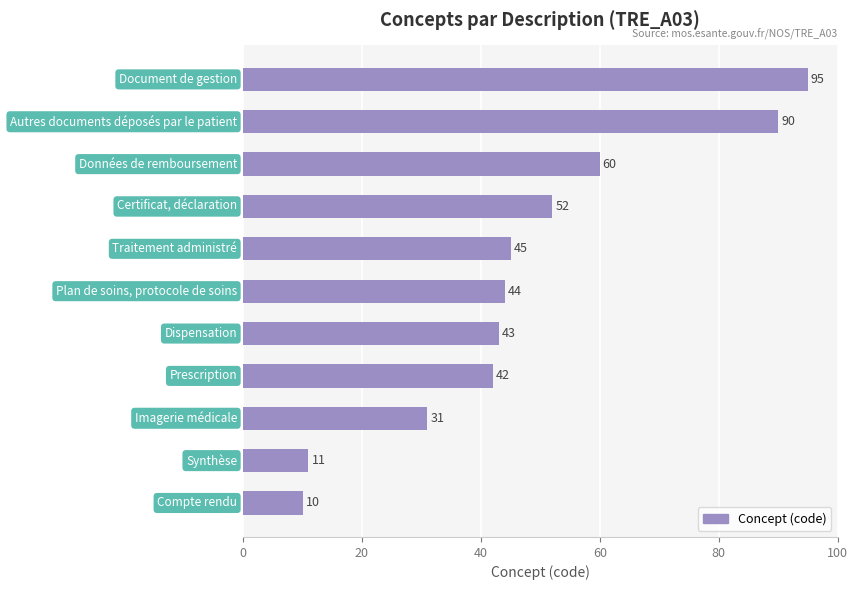

Does the chart contain any negative values?

No